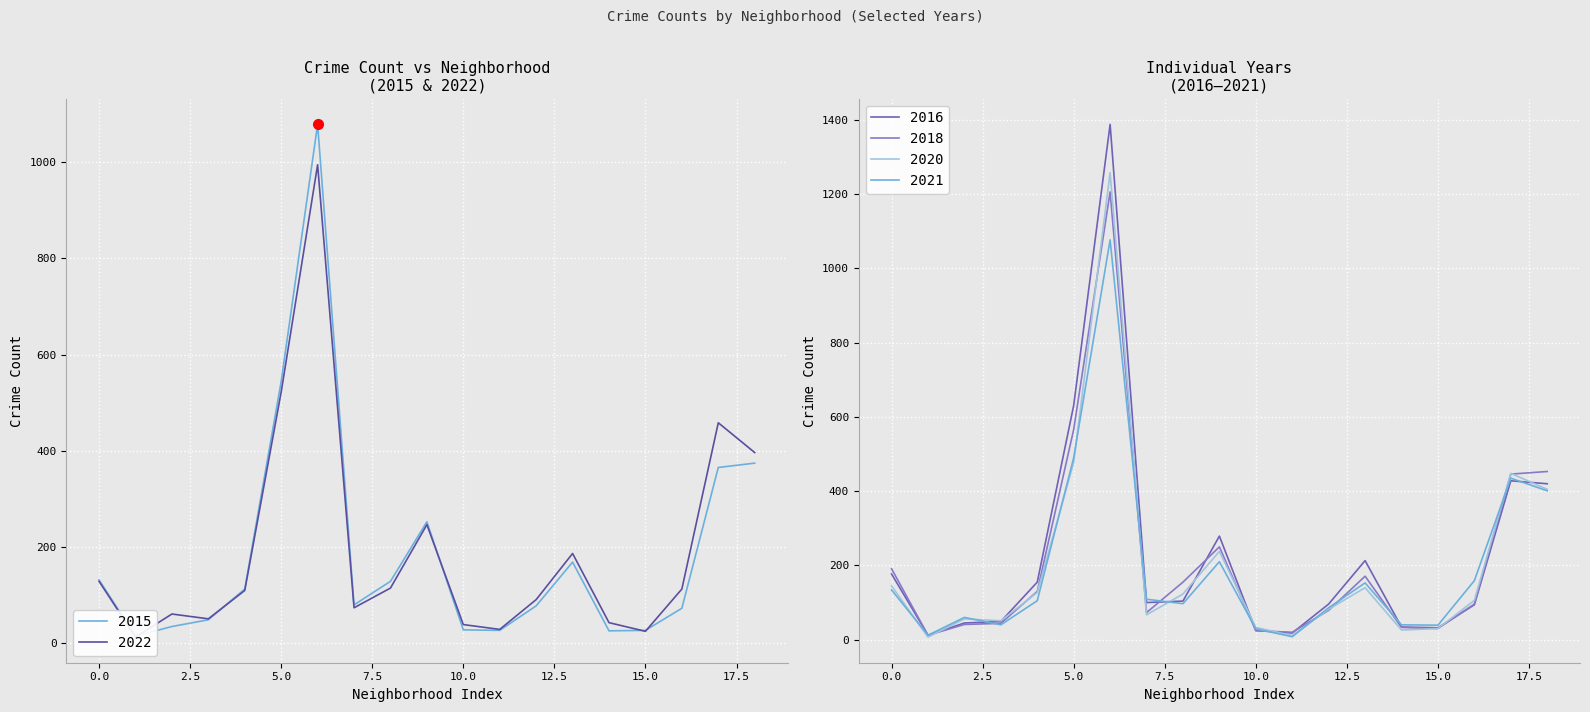

The 2022 series shows 6 at Boystown. True or false?

False